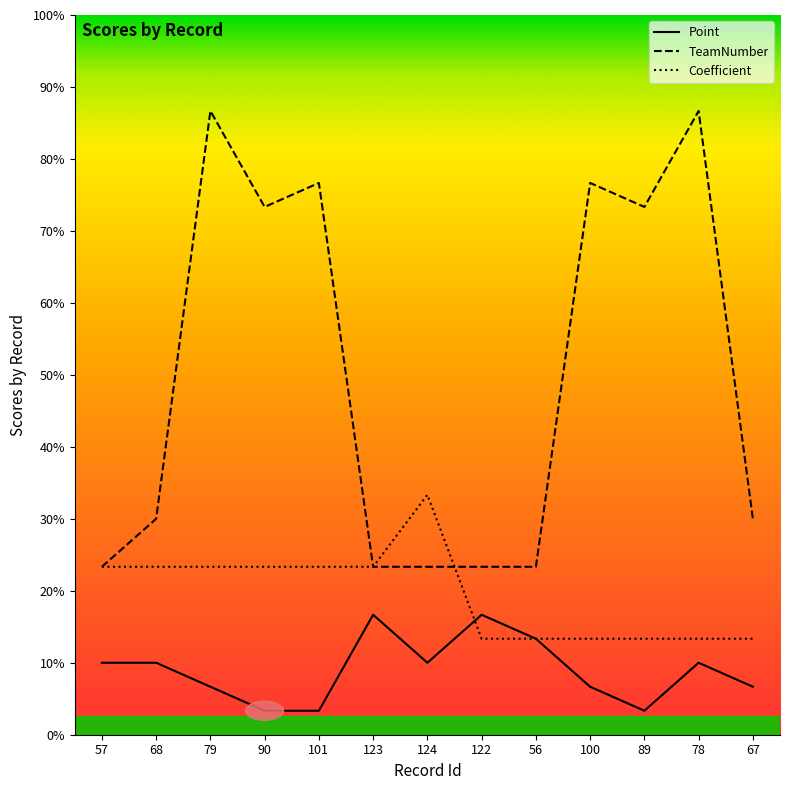

What are all the series names shown in the legend?

Point, TeamNumber, Coefficient